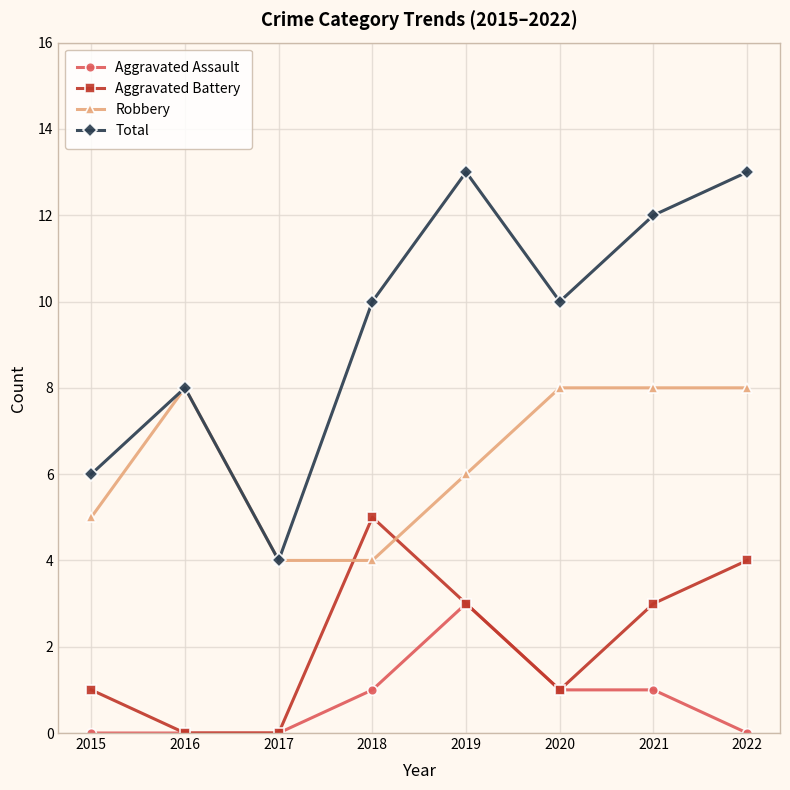

Is it true that Robbery equals 4 at 2017?

True